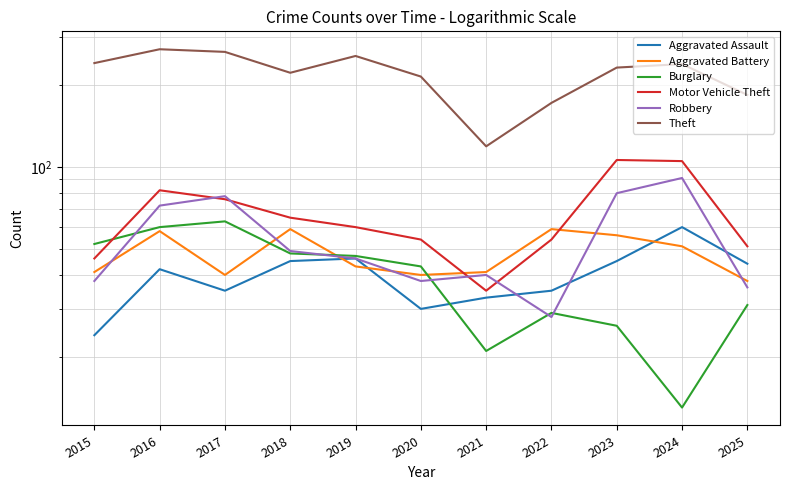

After their last crossing, which series has the higher values: Motor Vehicle Theft or Aggravated Battery?

Motor Vehicle Theft